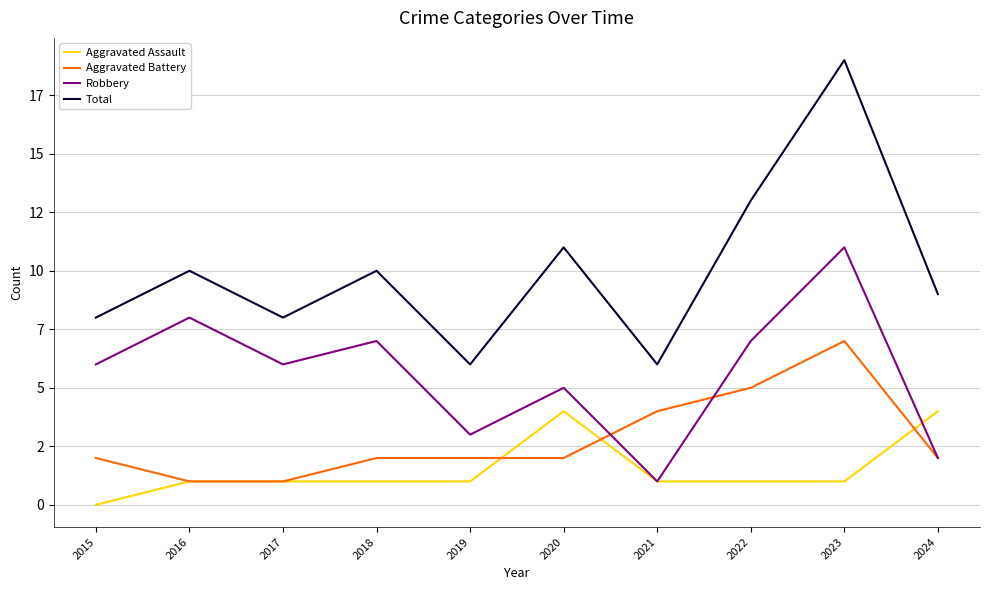

True or false: Aggravated Assault and Aggravated Battery intersect in this chart.

True